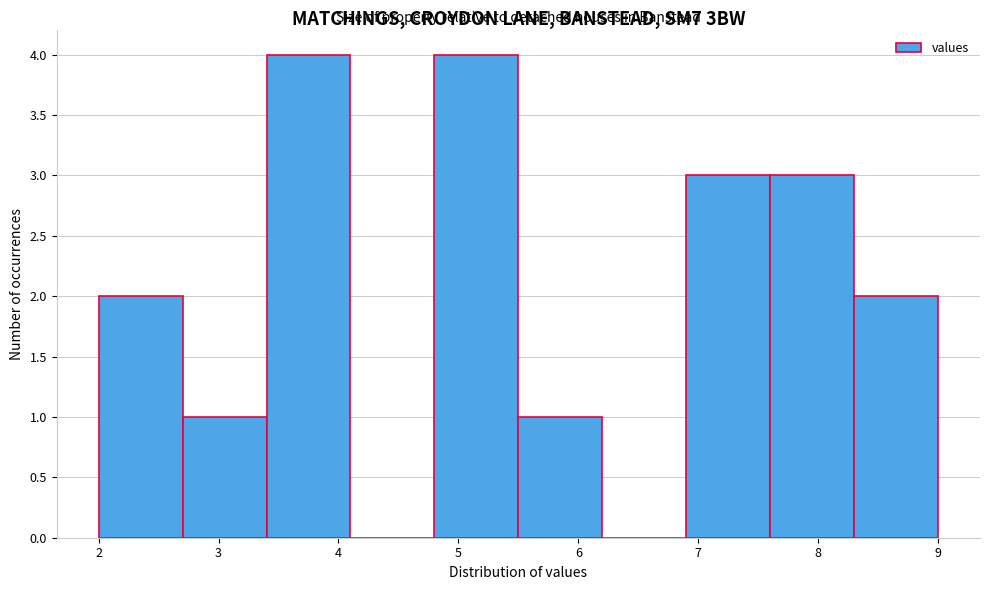

Reading left to right, transcribe this chart: for each bar, give the range it covers on the x-axis and its height. The values are not printed on the chart, so give them approximately, as read against the axis.

2.0 to 2.7: 2
2.7 to 3.4: 1
3.4 to 4.1: 4
4.1 to 4.8: 0
4.8 to 5.5: 4
5.5 to 6.2: 1
6.2 to 6.9: 0
6.9 to 7.6: 3
7.6 to 8.3: 3
8.3 to 9.0: 2